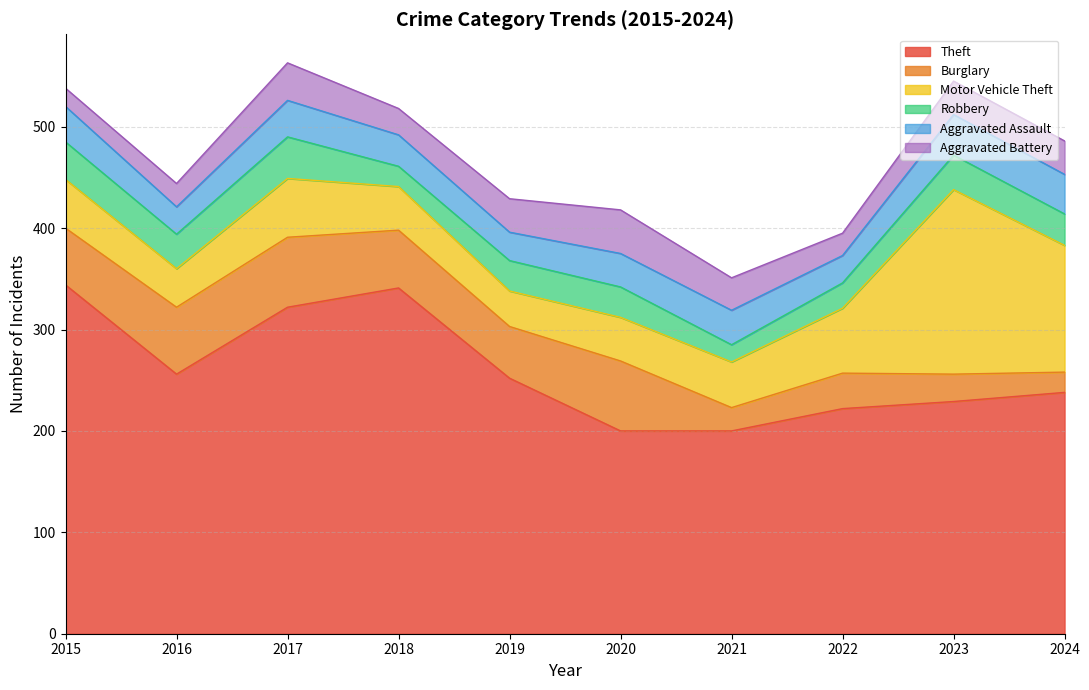

True or false: Motor Vehicle Theft and Aggravated Assault cross at least once.

False